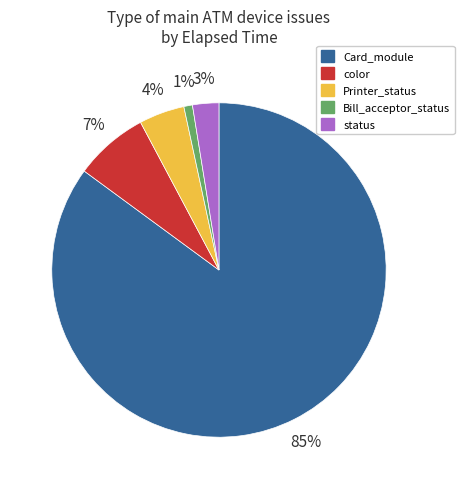

Which category accounts for the majority?

Card_module